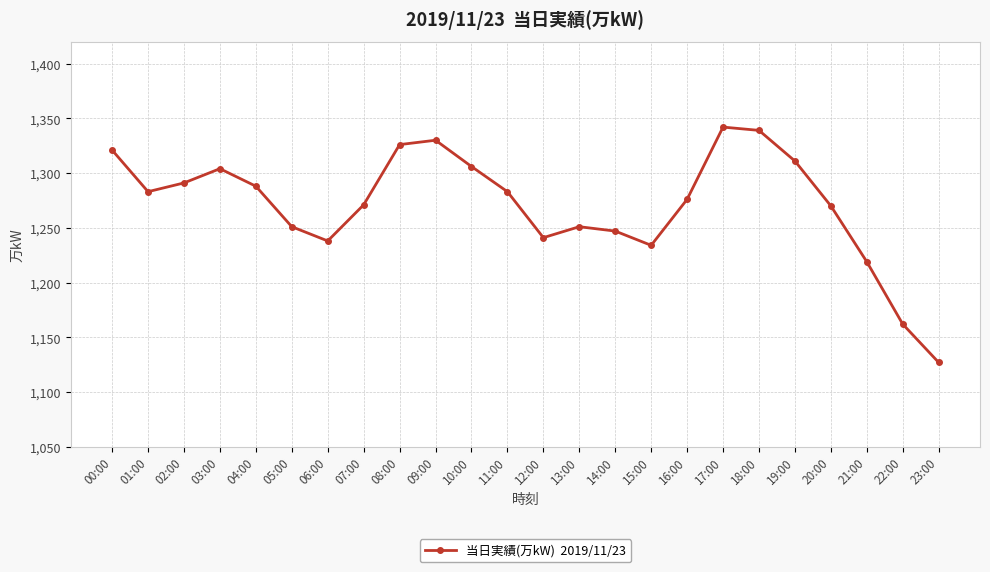

What is the approximate value at 14:00?

1247